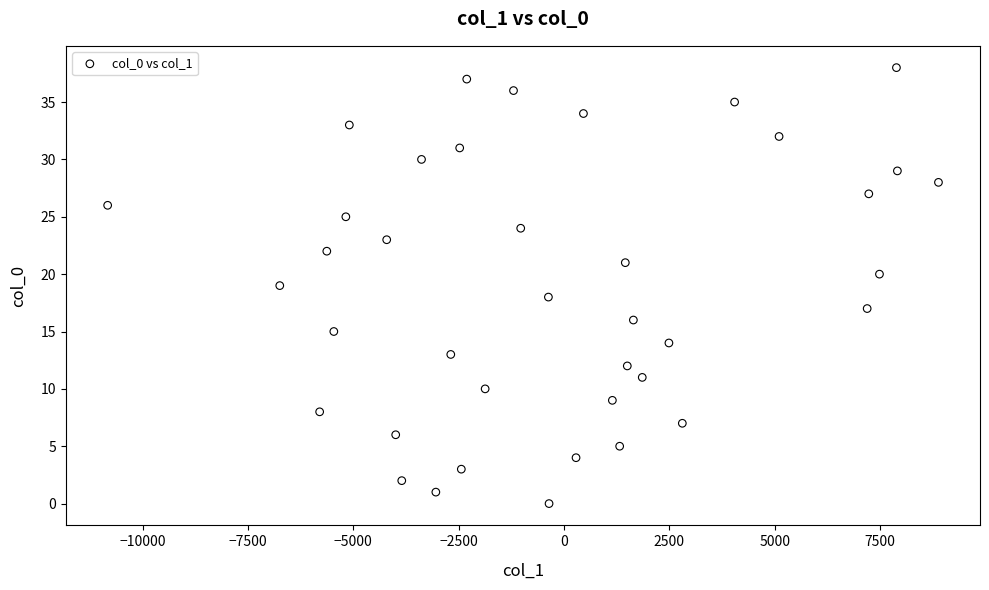

What is the range of Y values (max minus min)?

38